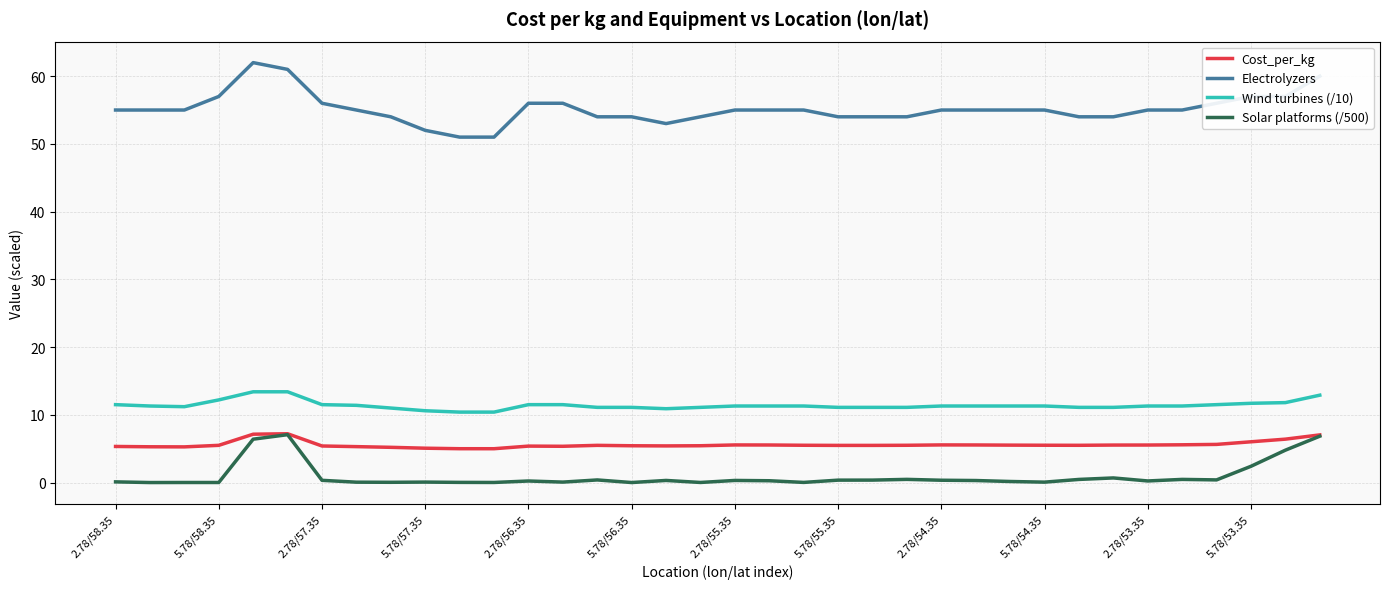

What is the maximum value shown in the chart?

62.0